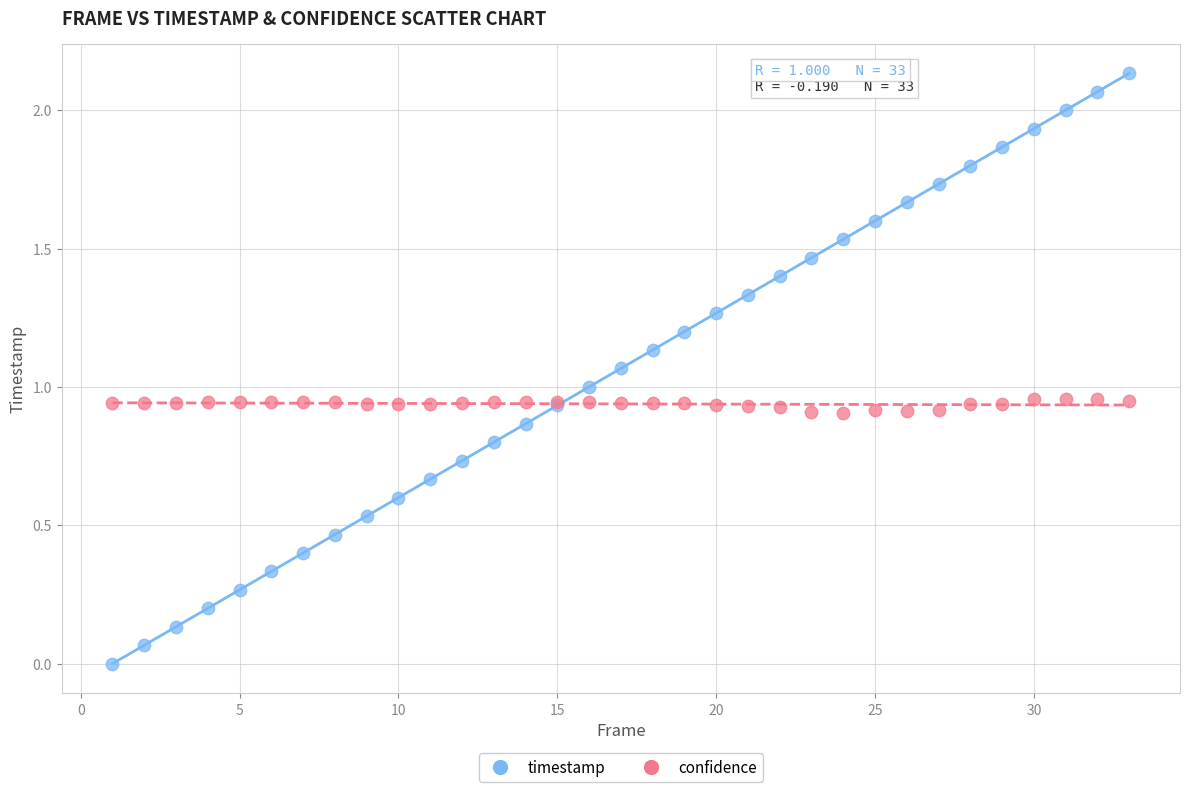

Which series reaches the minimum Y coordinate?

timestamp